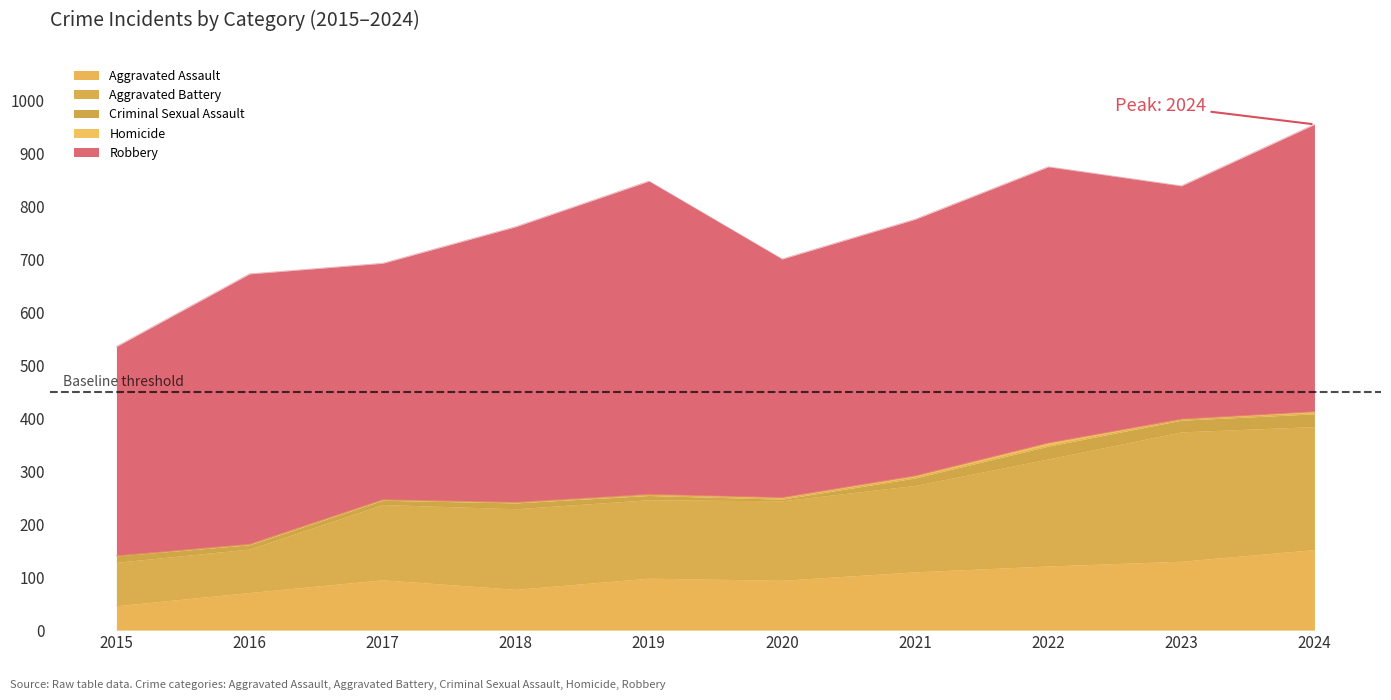

True or false: Aggravated Assault and Robbery intersect in this chart.

False